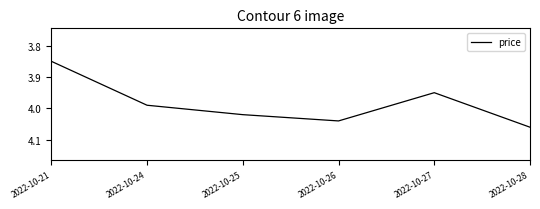

True or false: the data shows 5.7 at 2022-10-24.

False